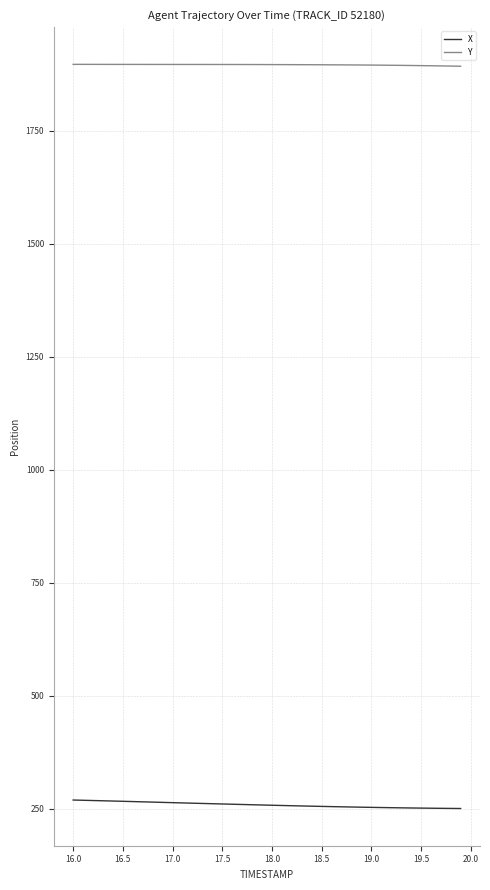

List the series in order of their overall mean, lowest first.

X, Y